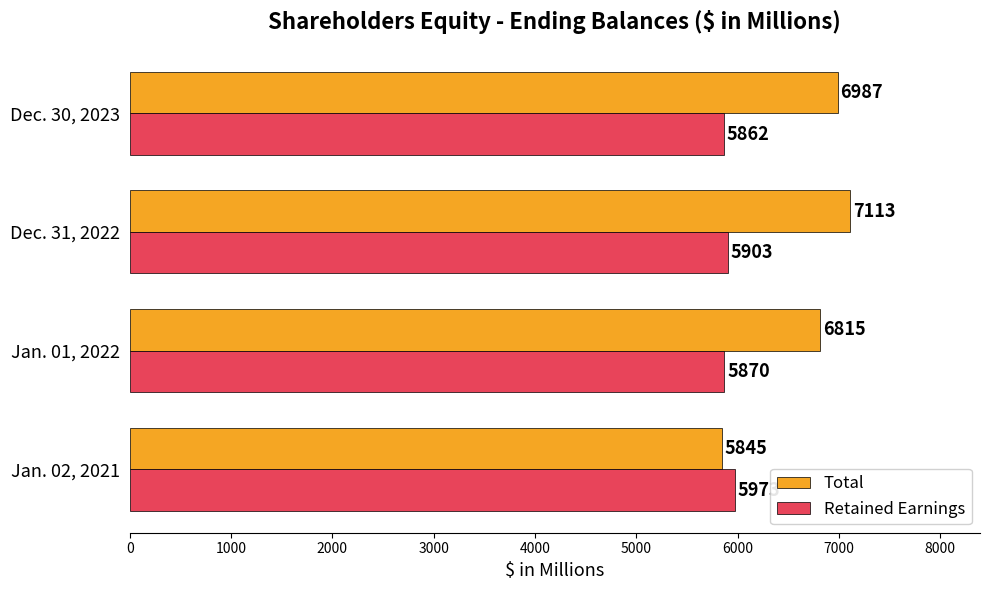

What is the minimum value shown in the chart?

5845